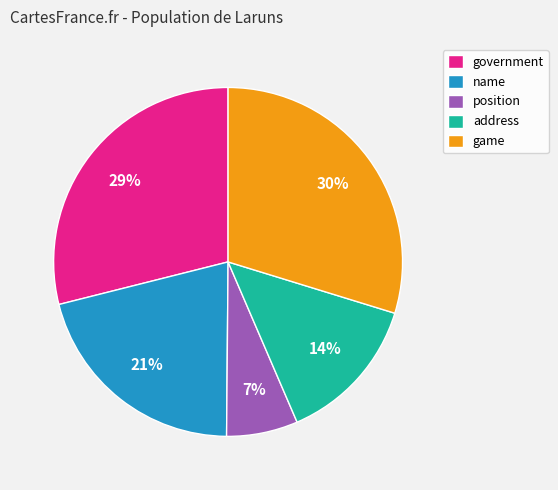

Is address the majority of the pie?

No